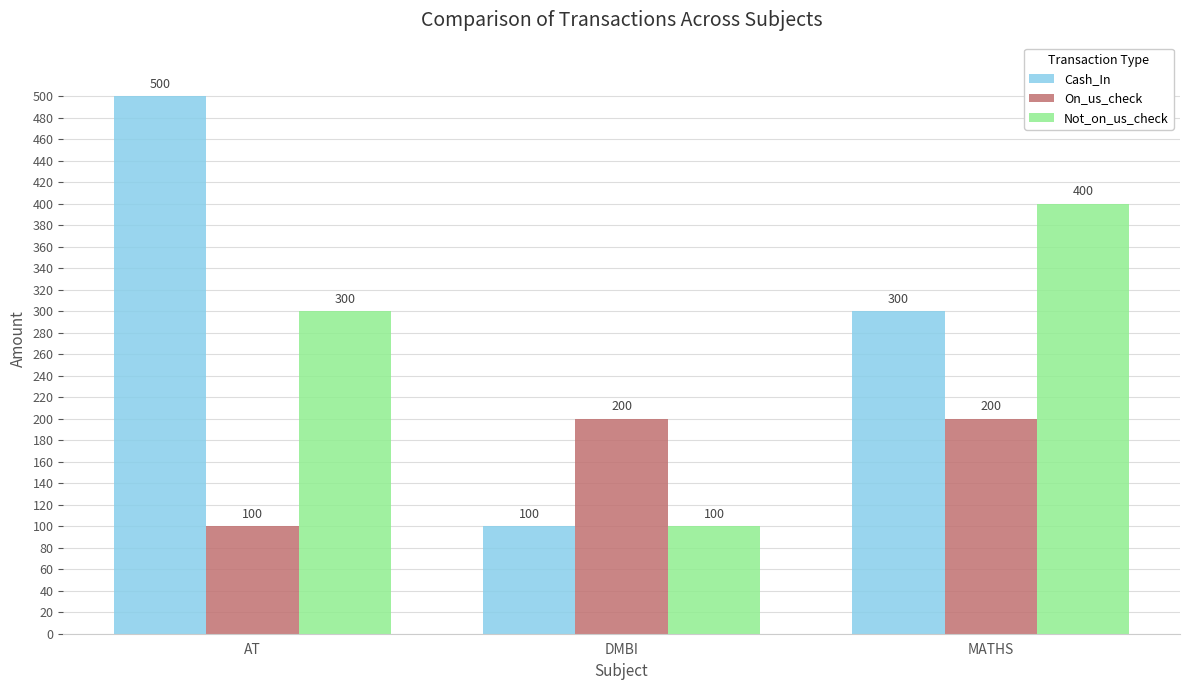

Is it true that Cash_In equals 429 at MATHS?

False